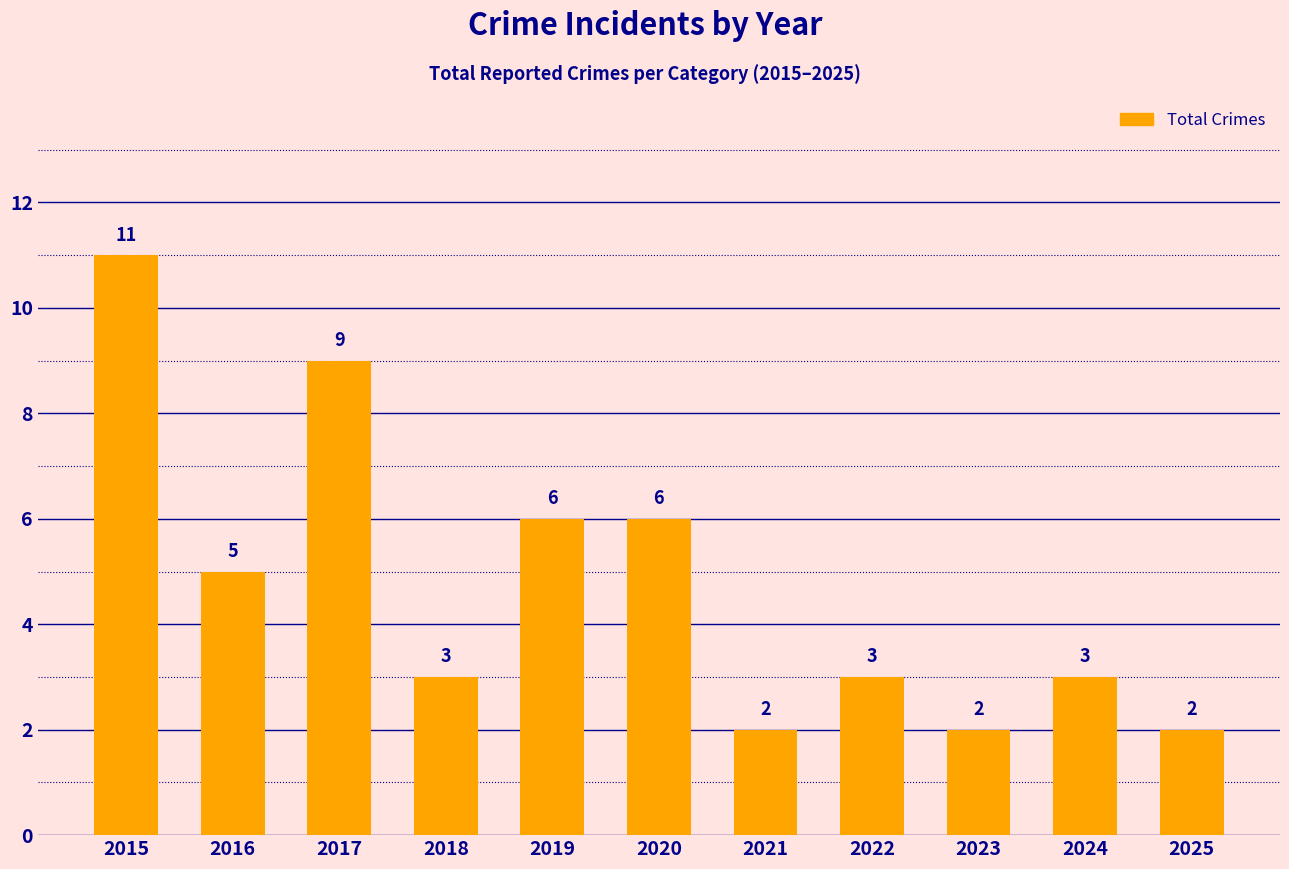

How many series are shown in this chart?

1